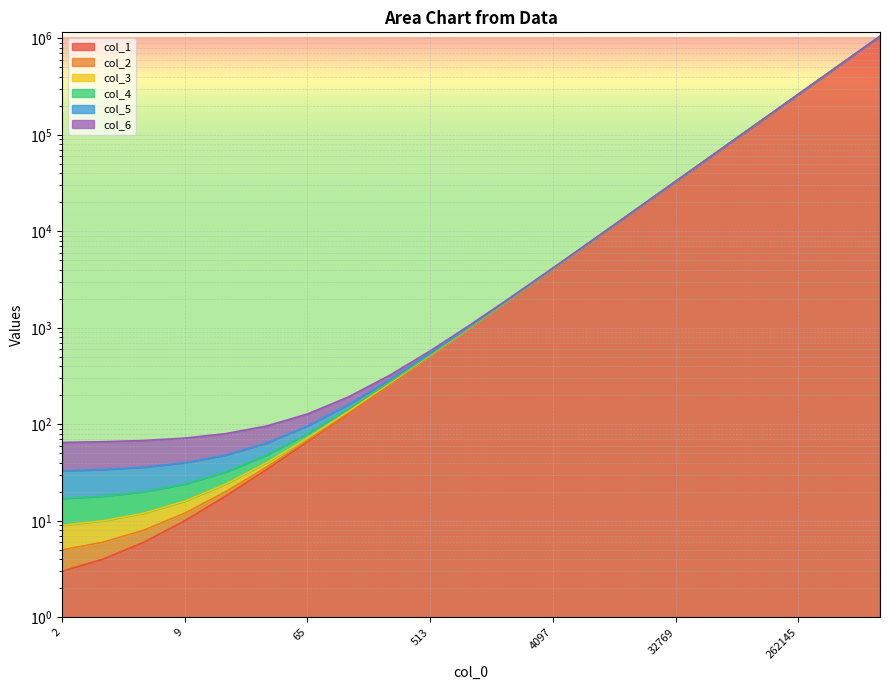

The col_1 series shows 46284 at 32769. True or false?

False